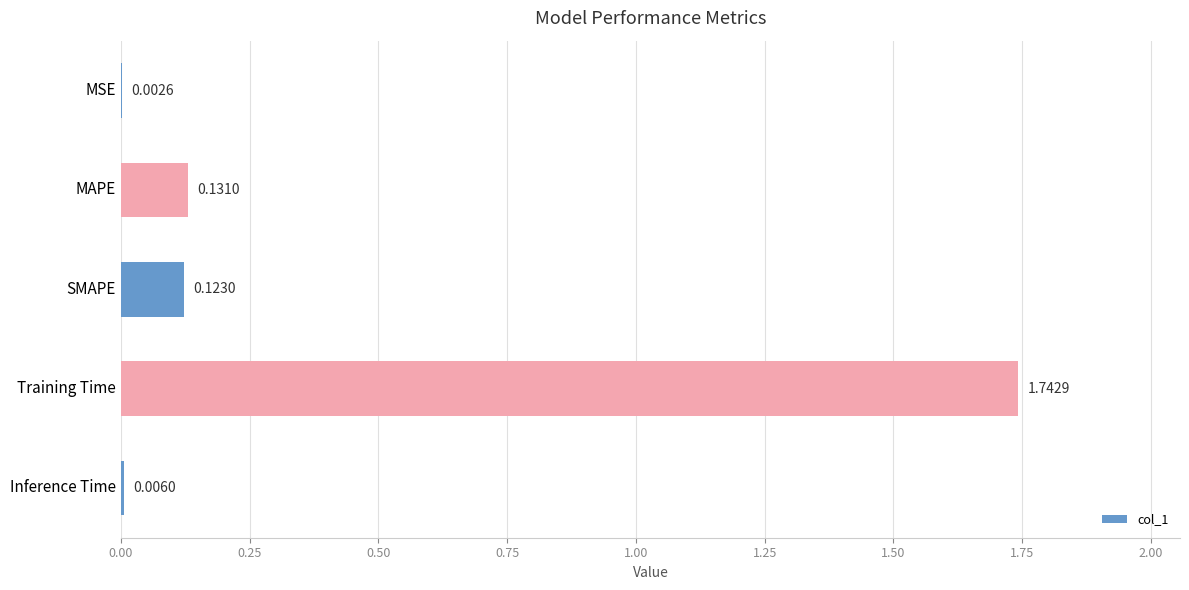

At which label is the value closest to 0?

MSE